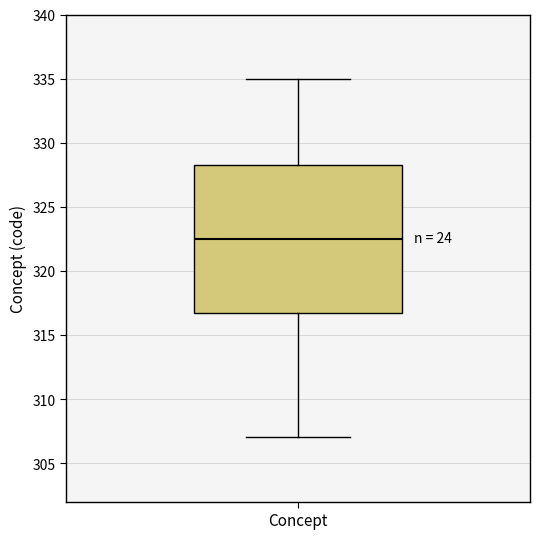

Where does the upper whisker of the box for Concept end on the y-axis? The values are not printed on the chart, so give them approximately, as read against the axis.

335.0